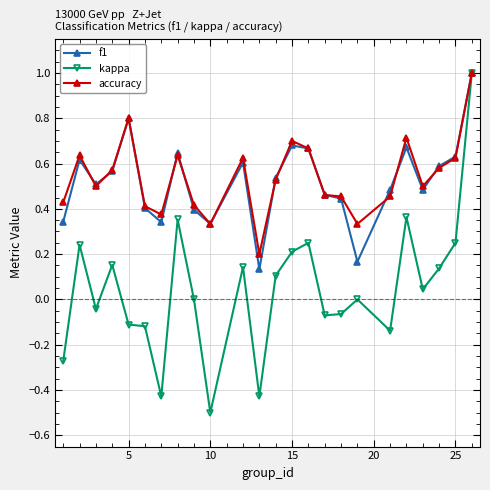

What is the difference between the maximum and minimum values in the accuracy series?

0.8